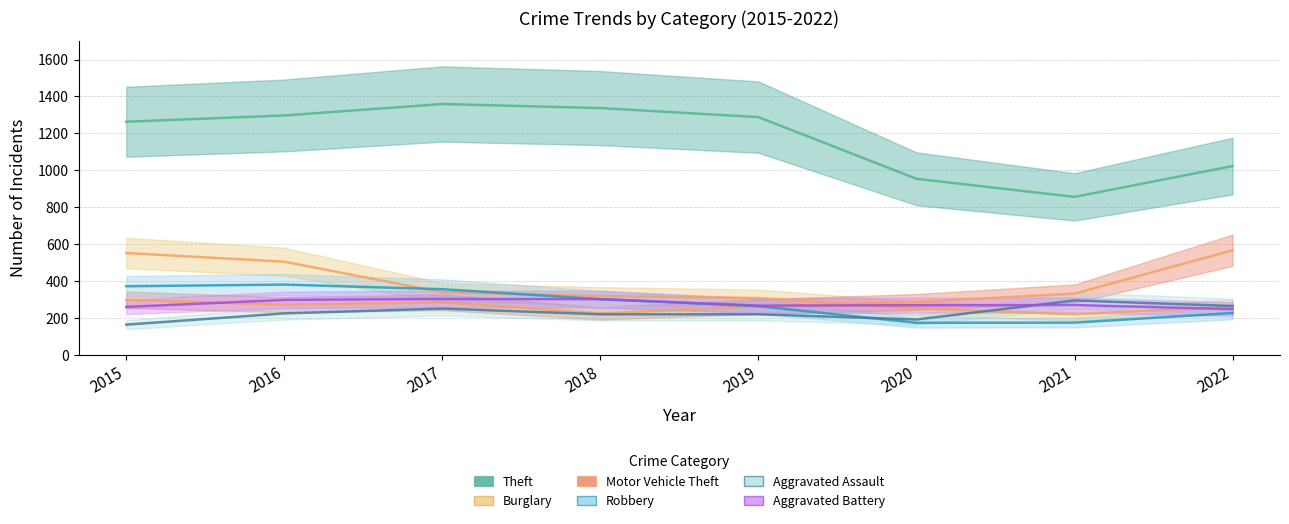

What value does the Aggravated Battery series have at 2020?

269